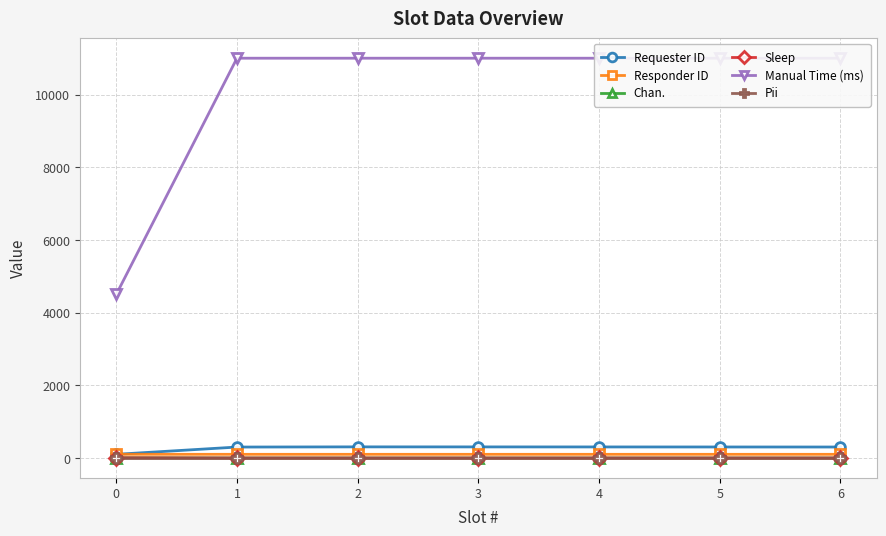

What value does the Responder ID series have at 2?

101